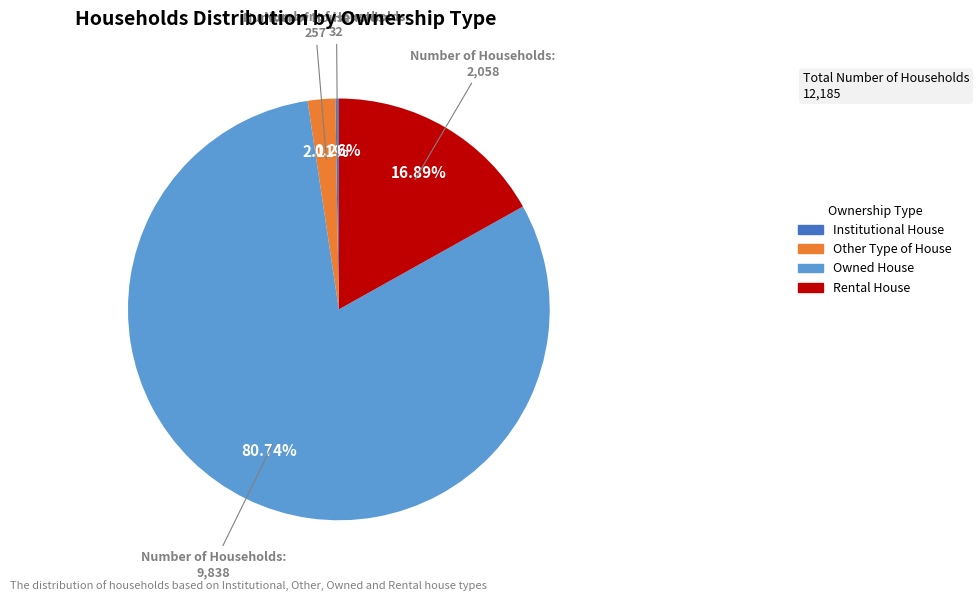

Is there any slice that represents more than half of the pie?

Yes